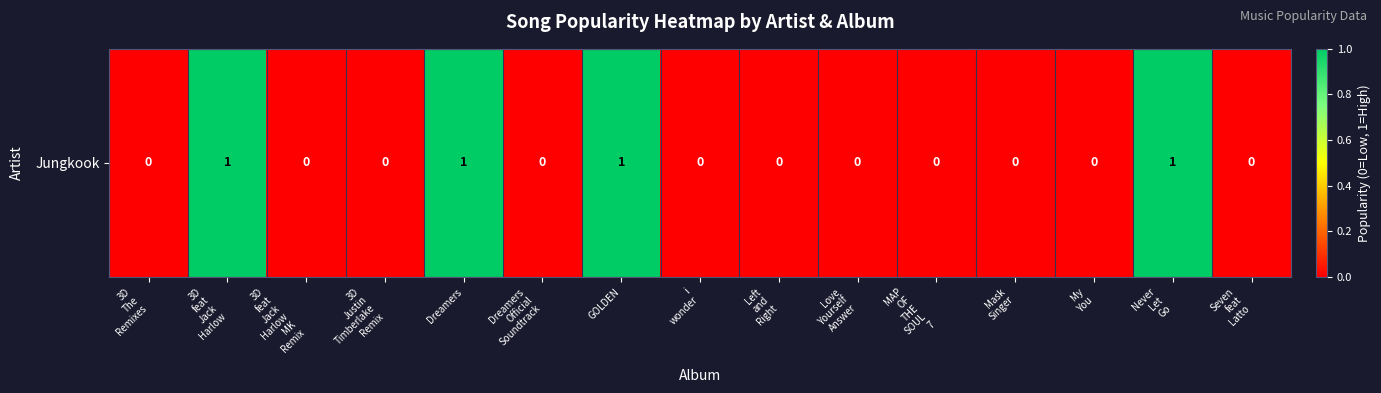

The value at 3D
Justin
Timberlake
Remix is 0. True or false?

True